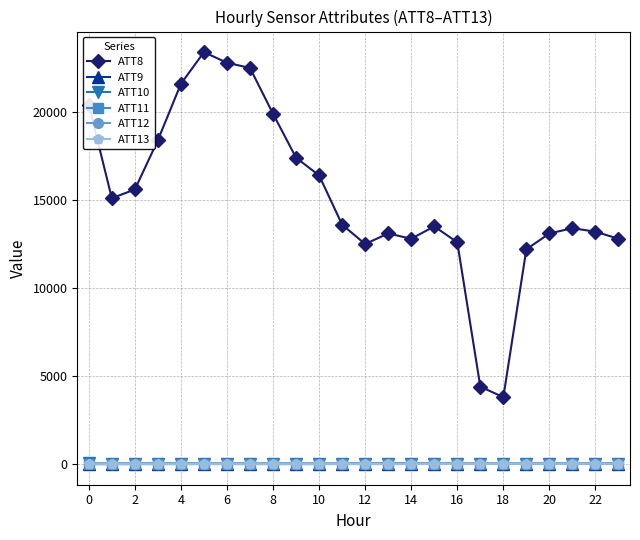

What is the value of the ATT11 point at the 8th from the left?

0.8